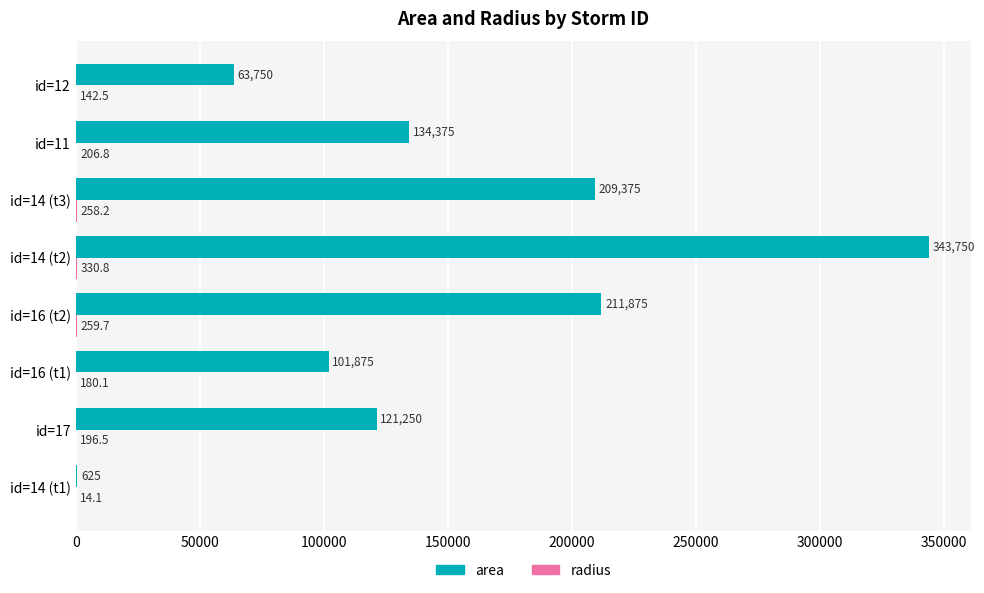

At which label does area reach its peak?

id=14 (t2)